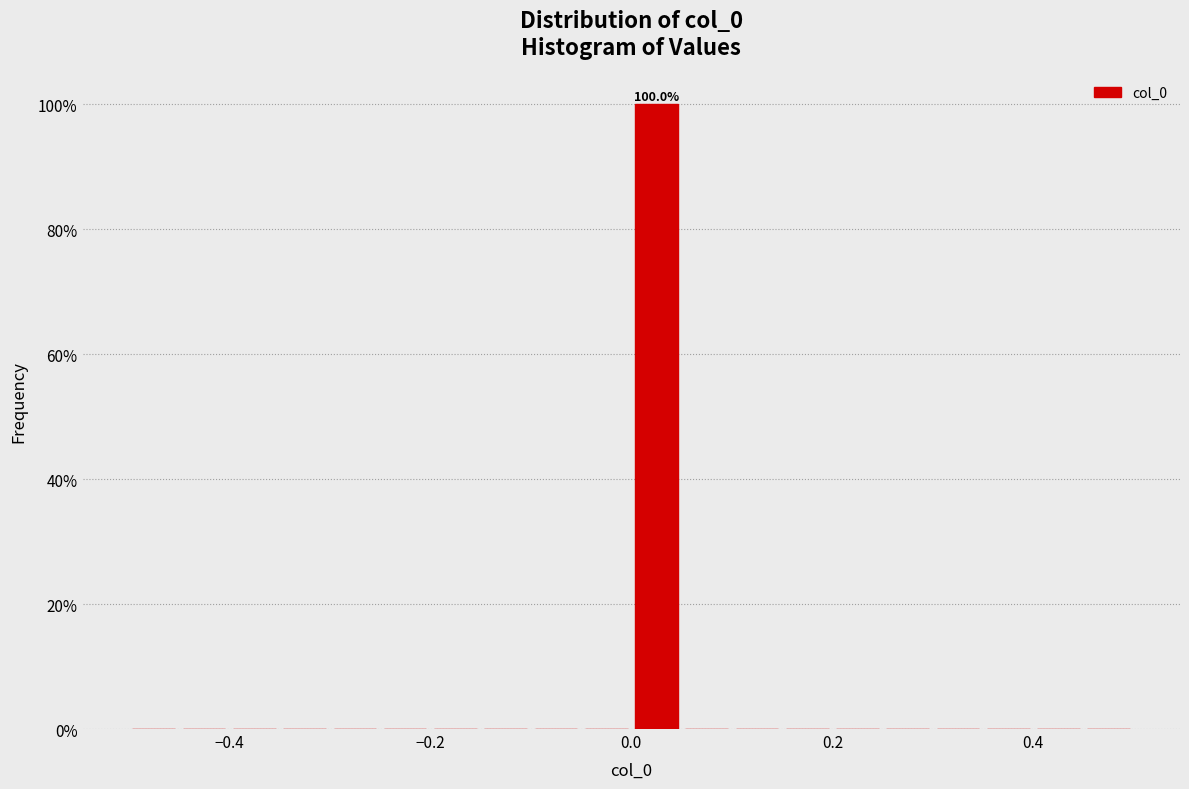

Read against the x-axis, roughly where is the centre of the tallest bar?

0.02